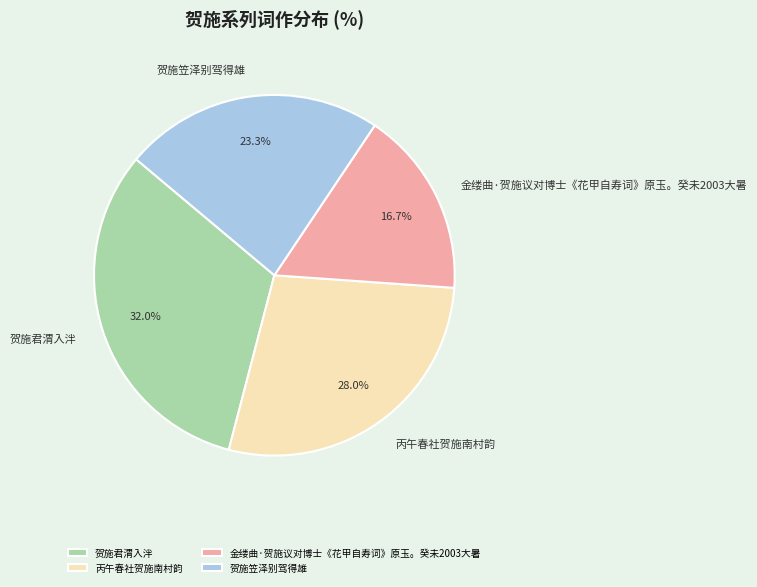

True or false: 贺施君渭入泮 accounts for 32% of the total.

True